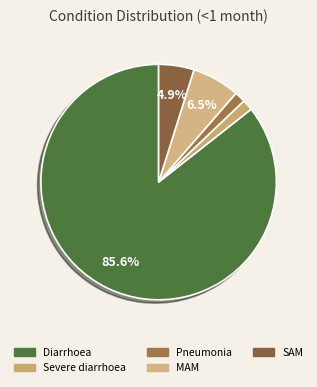

Count the number of slices in the pie.

5